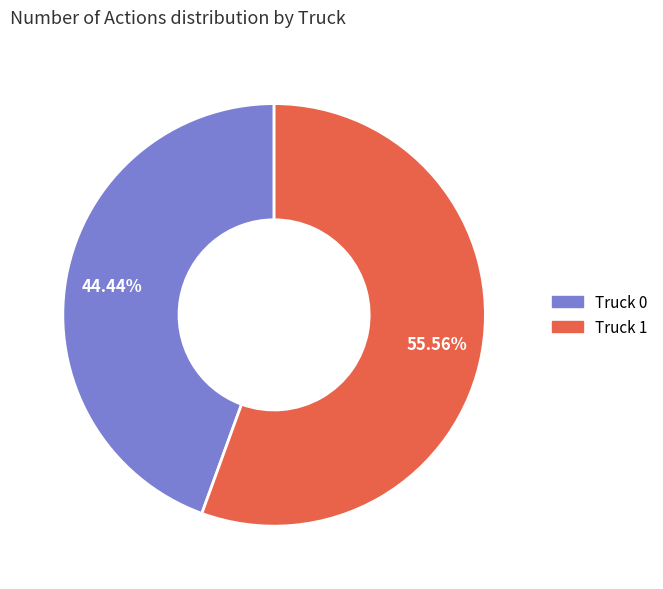

Is it true that Truck 0 is 44% of the pie?

True